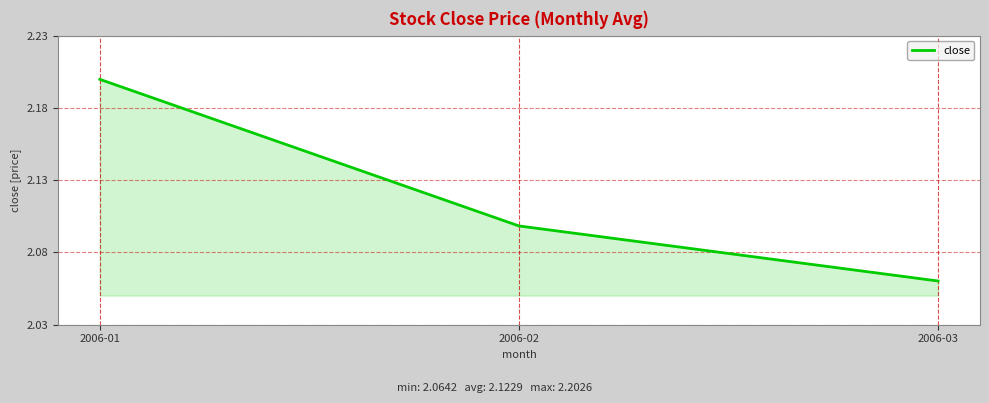

Rank the categories by value from lowest to highest.

2006-03, 2006-02, 2006-01